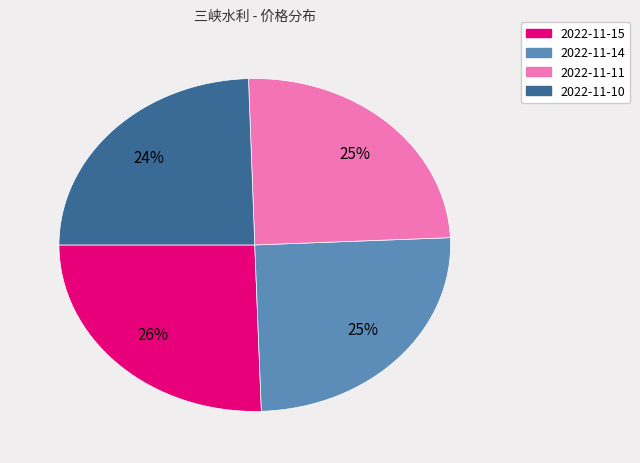

Between 2022-11-15 and 2022-11-10, which is larger?

2022-11-15